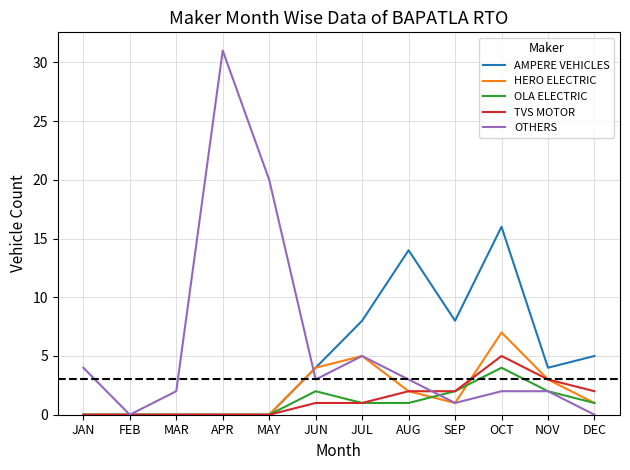

What position from the right is SEP?

4